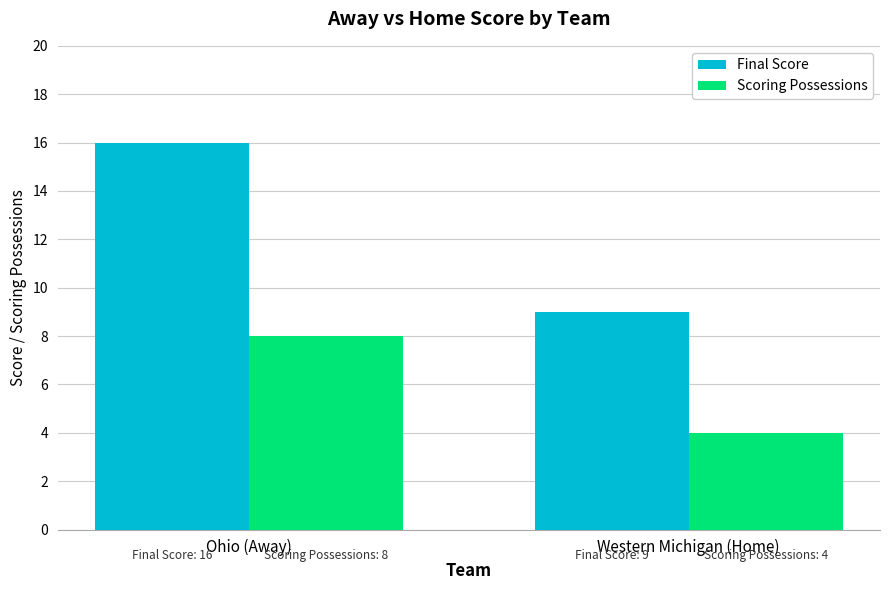

How many groups of bars are there?

2